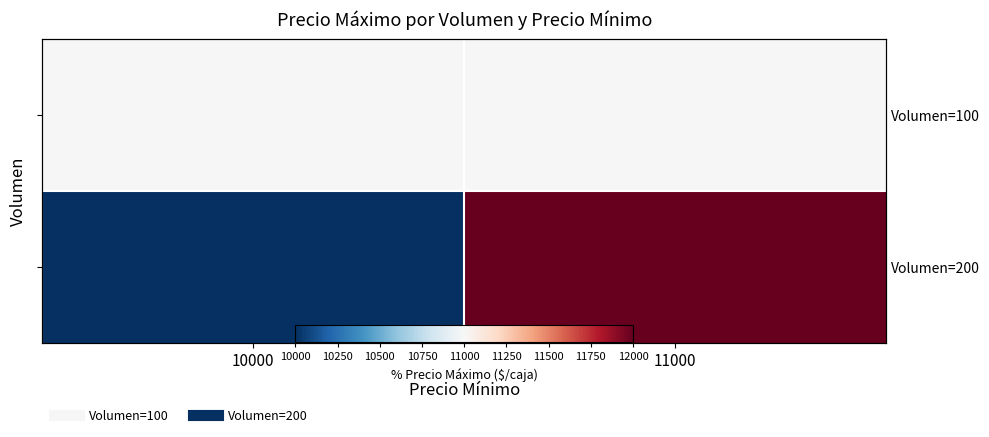

How many distinct data groups are displayed?

2